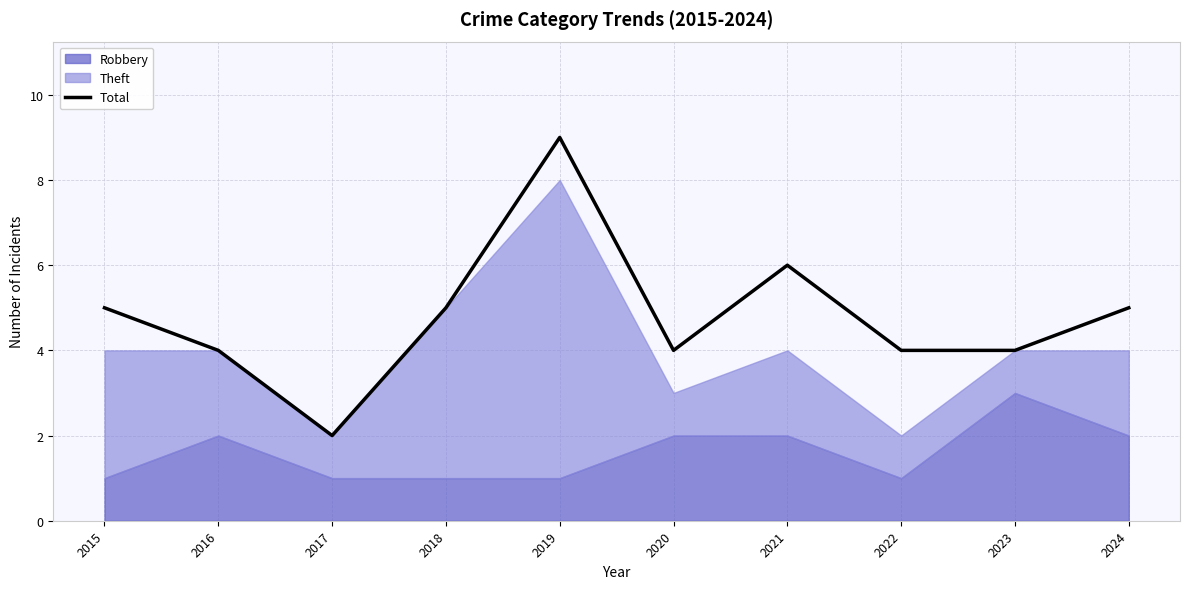

Where is the first local minimum?

2017